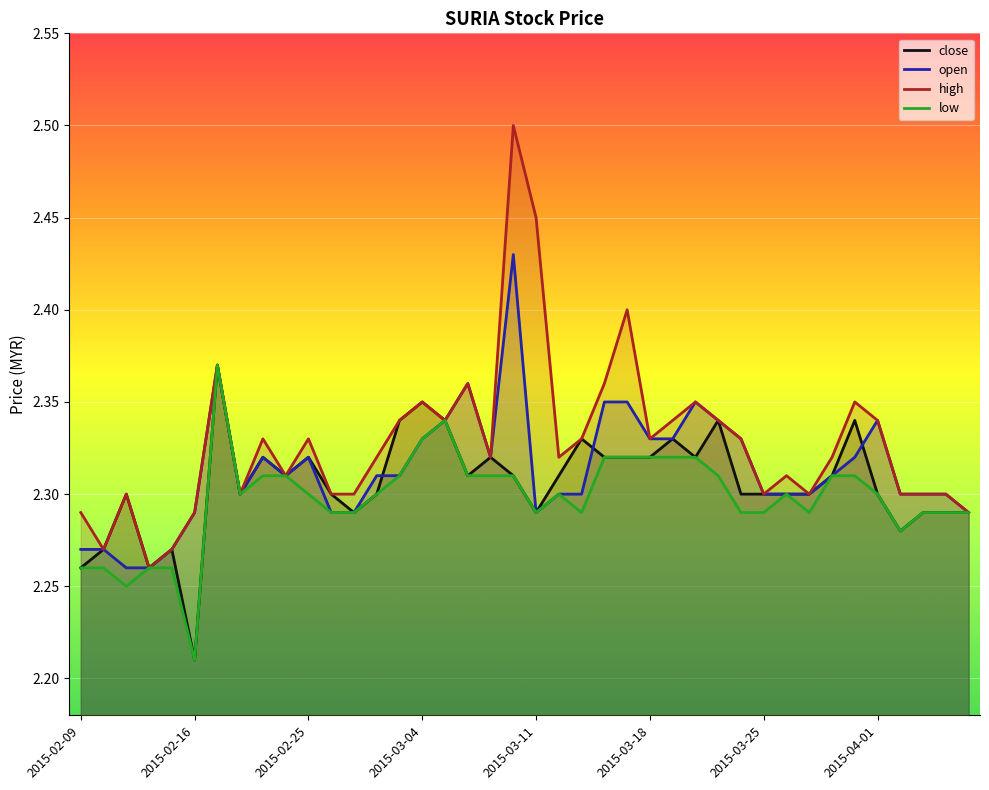

List the series in order of their peak value, lowest first.

close, low, open, high